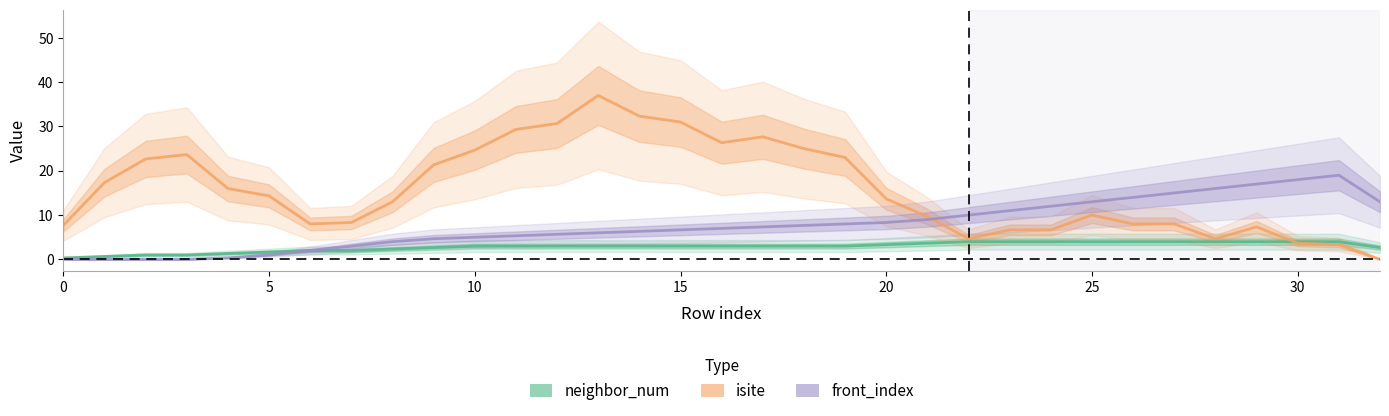

What is the value of the neighbor_num point at the 6th from the left?

1.7